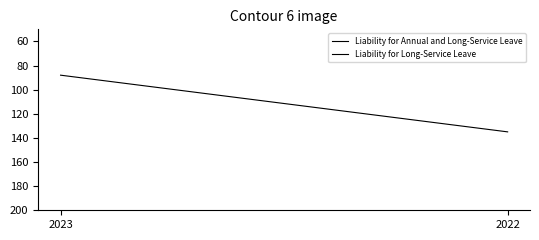

At which category does the chart reach its peak across all series?

2022